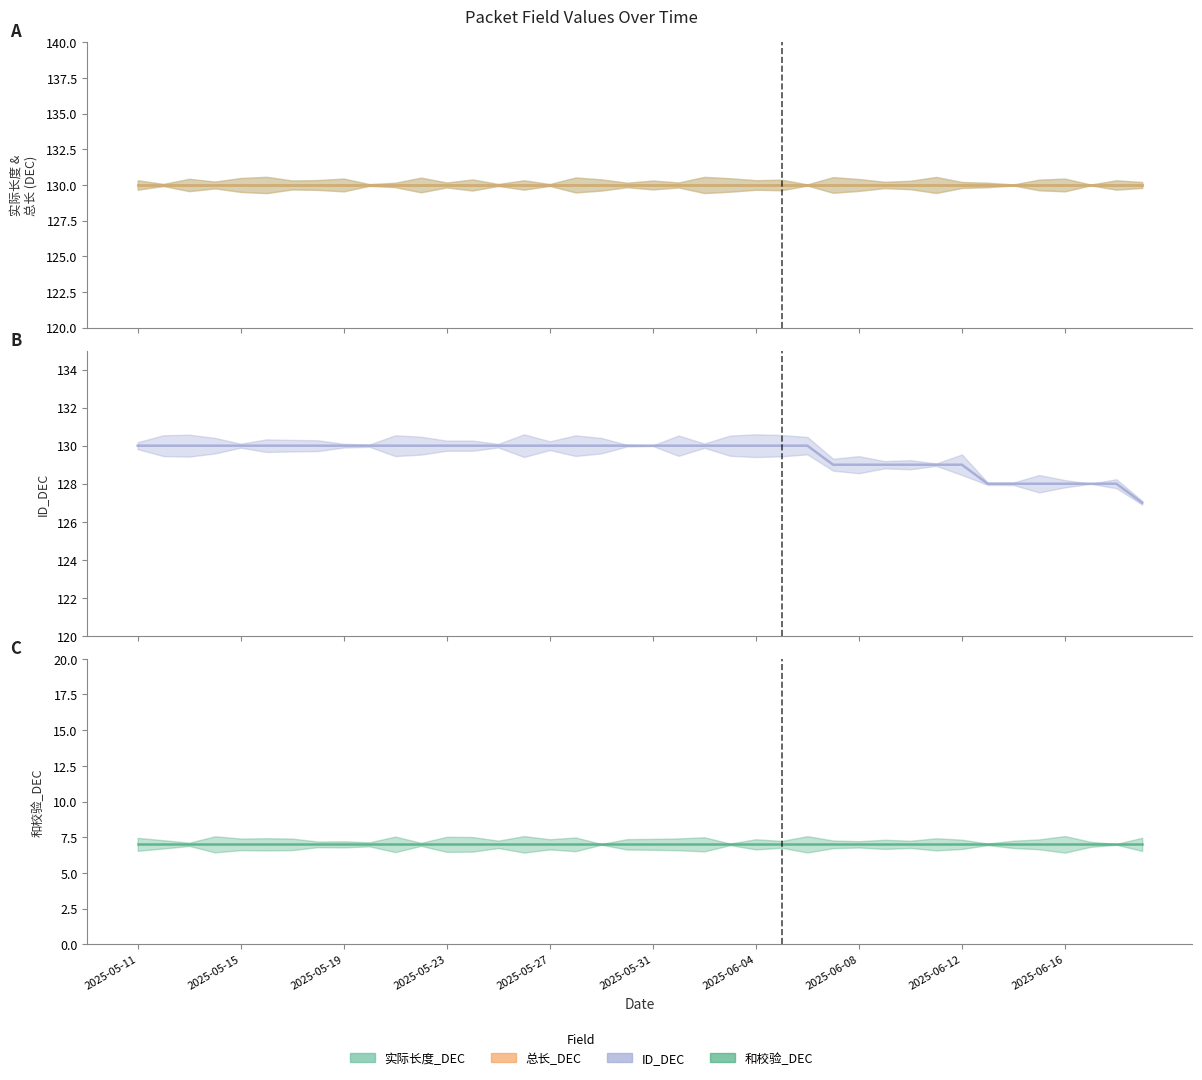

What is the smallest value displayed?

7